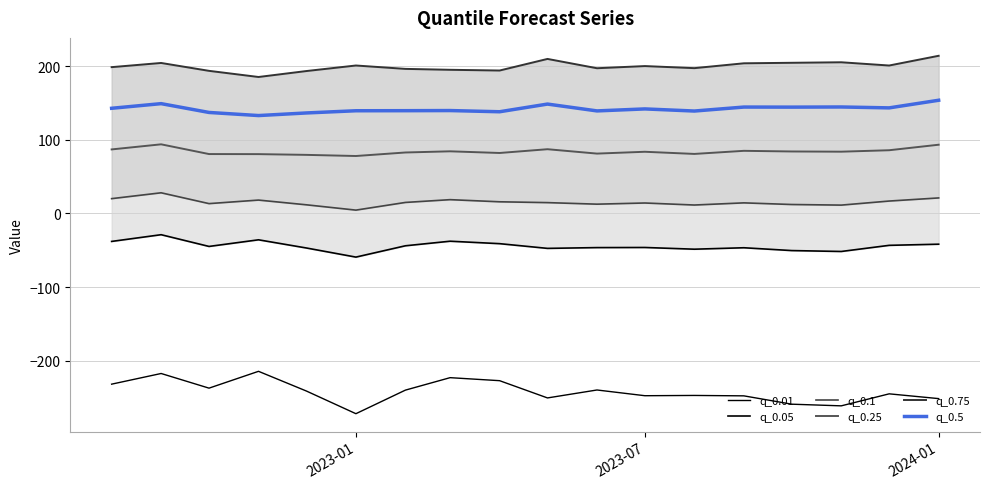

Does the chart display data point markers on the line(s)?

No